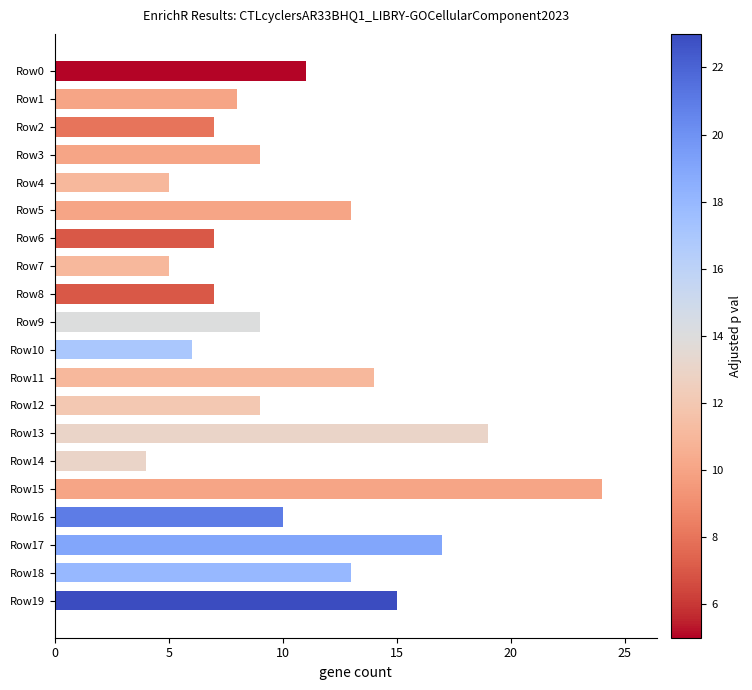

What is the difference between the maximum and minimum values?

20